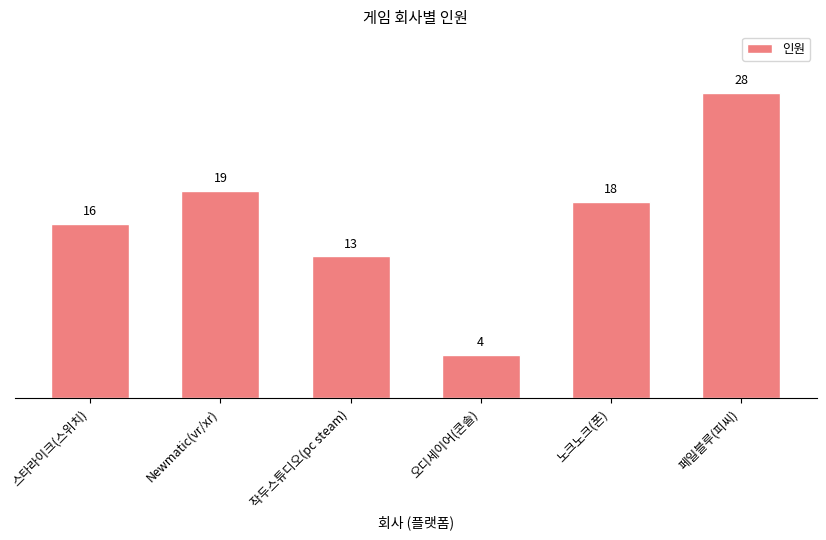

Reading left to right, list all the values displayed in this chart.

16	19	13	4	18	28